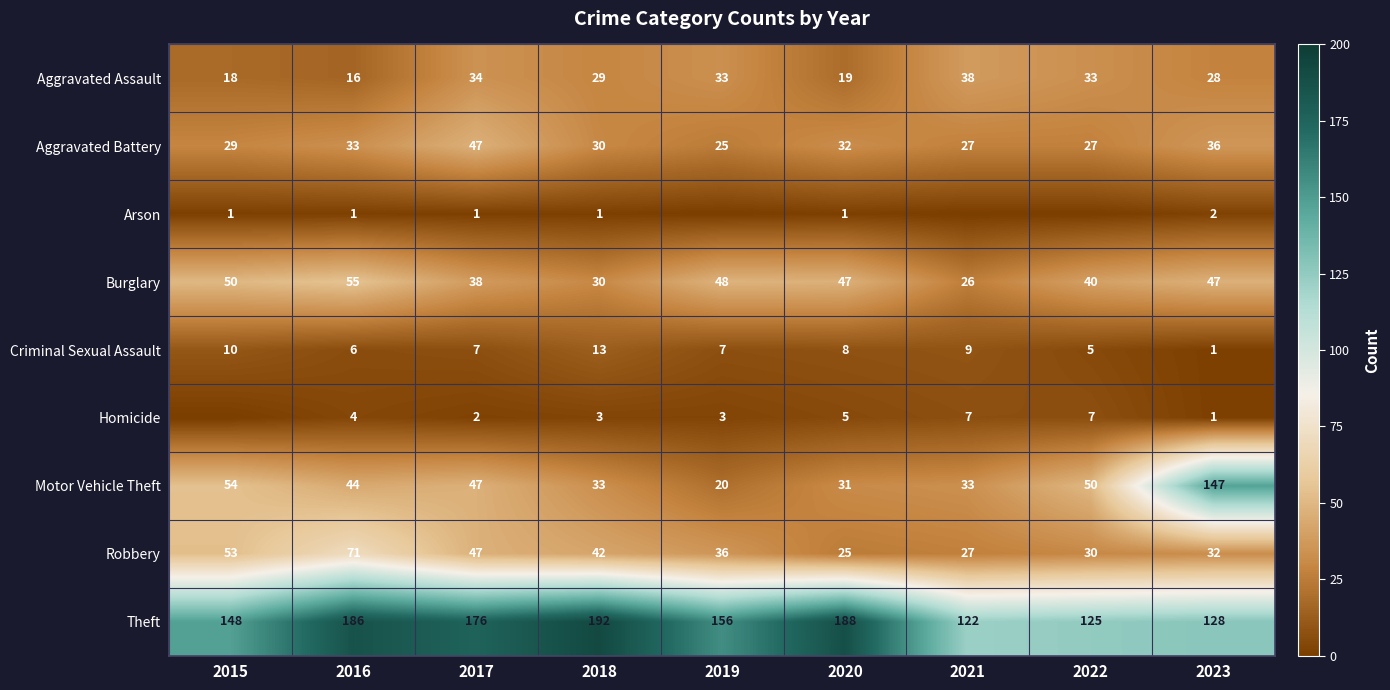

At how many categories does at least one series exceed 108?

9